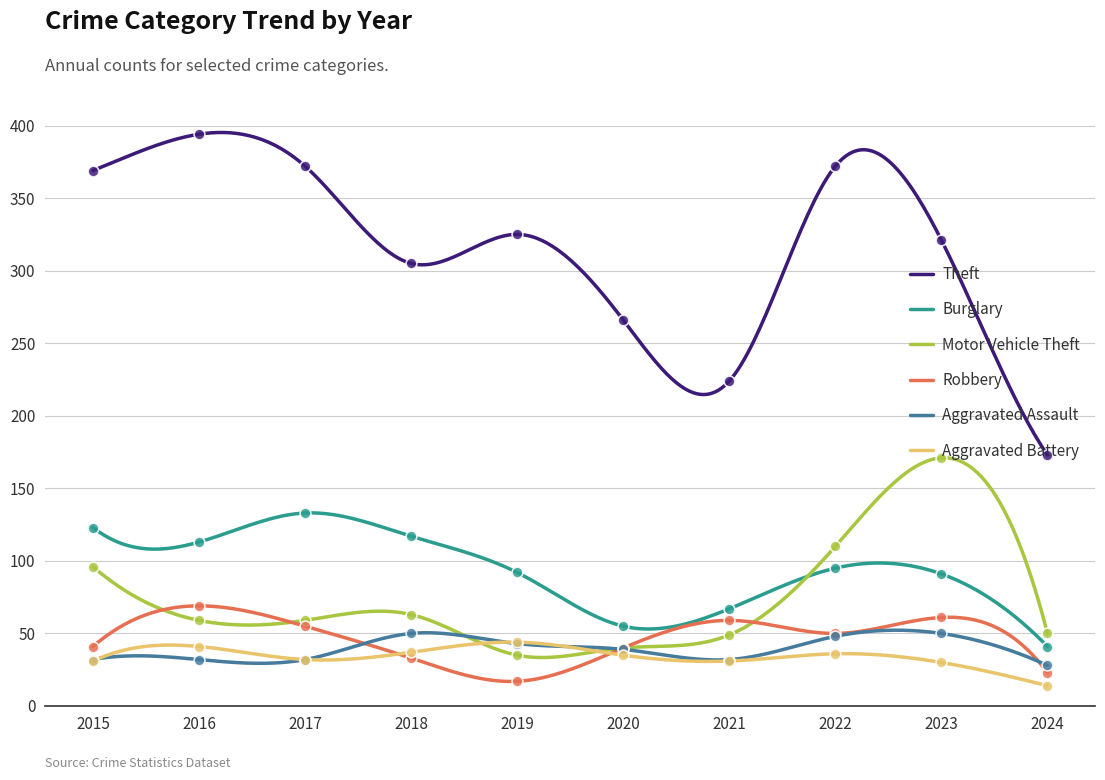

What is the total value across all series at 2015?

692